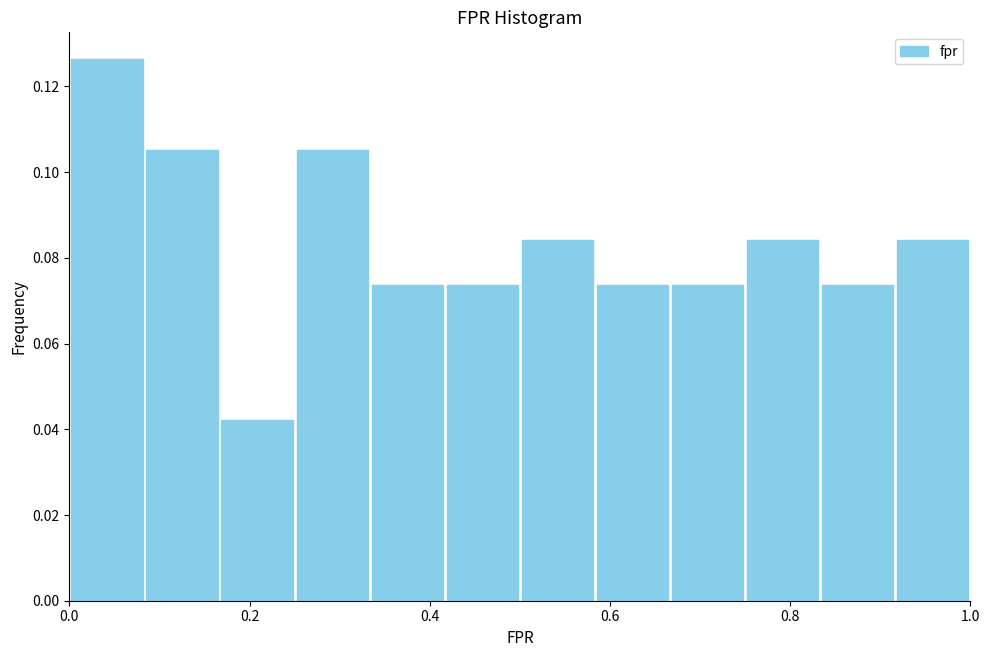

What is the height of the bar covering 0.42 to 0.50 on the x-axis? Neither the bar edges nor the heights are printed on the chart, so give them approximately, as read against the axes.

0.074